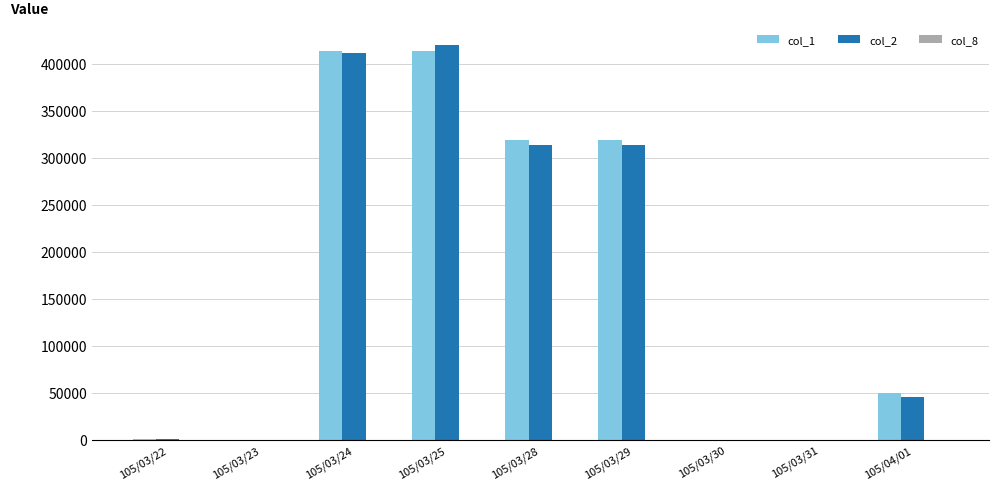

The value of col_1 at 105/03/24 is 187356. True or false?

False